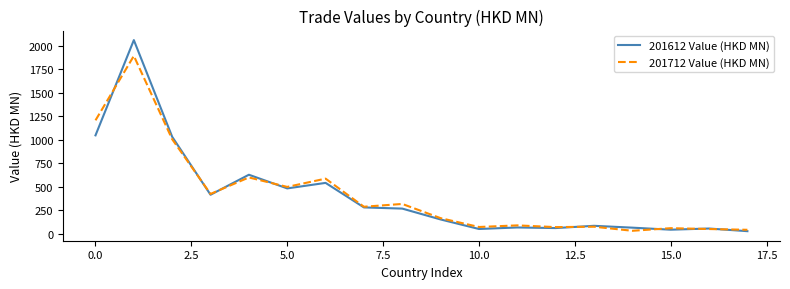

What is the maximum value shown in the chart?

2061.9